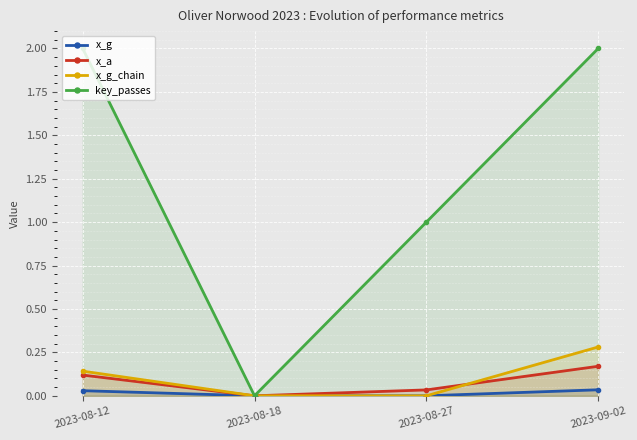

The value of x_g at 2023-08-18 is -0.0. True or false?

False